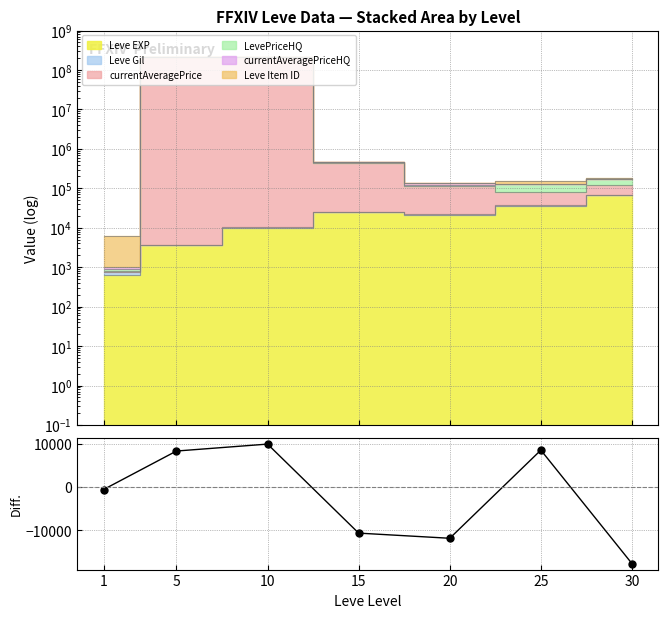

What is the value of the 3rd point from the left?

10010.0